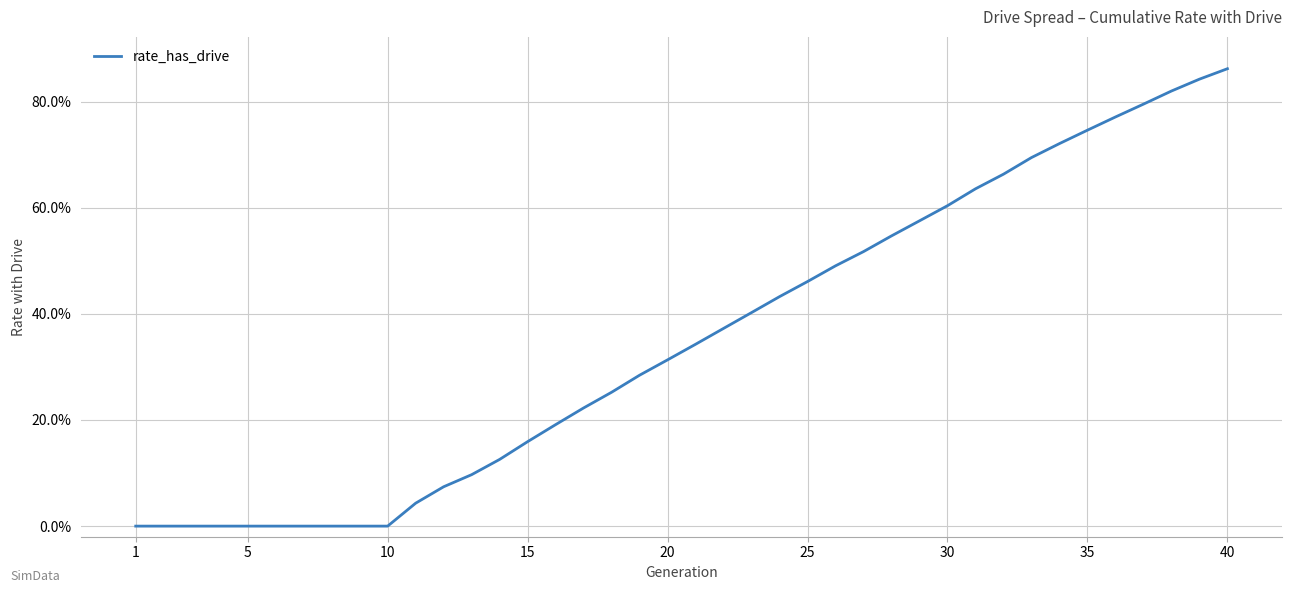

Does the chart display data point markers on the line(s)?

No